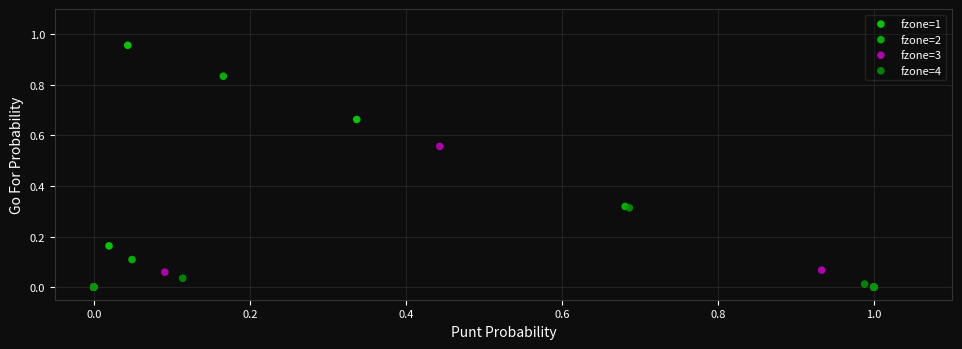

Which series contains the highest Y value?

fzone=1